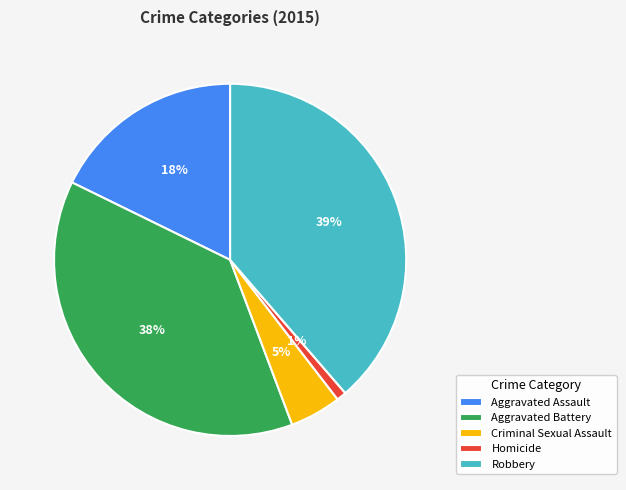

Is there a majority slice in this chart?

No